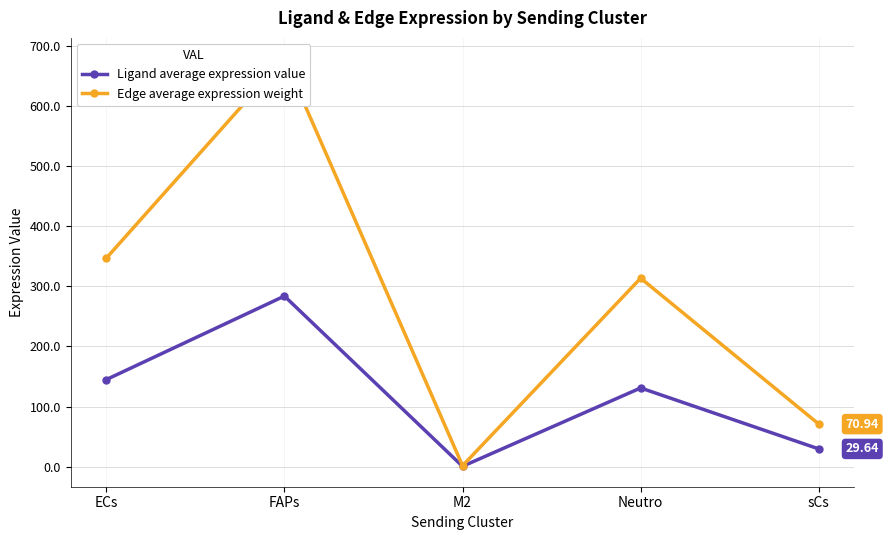

True or false: Edge average expression weight and Ligand average expression value cross at least once.

False